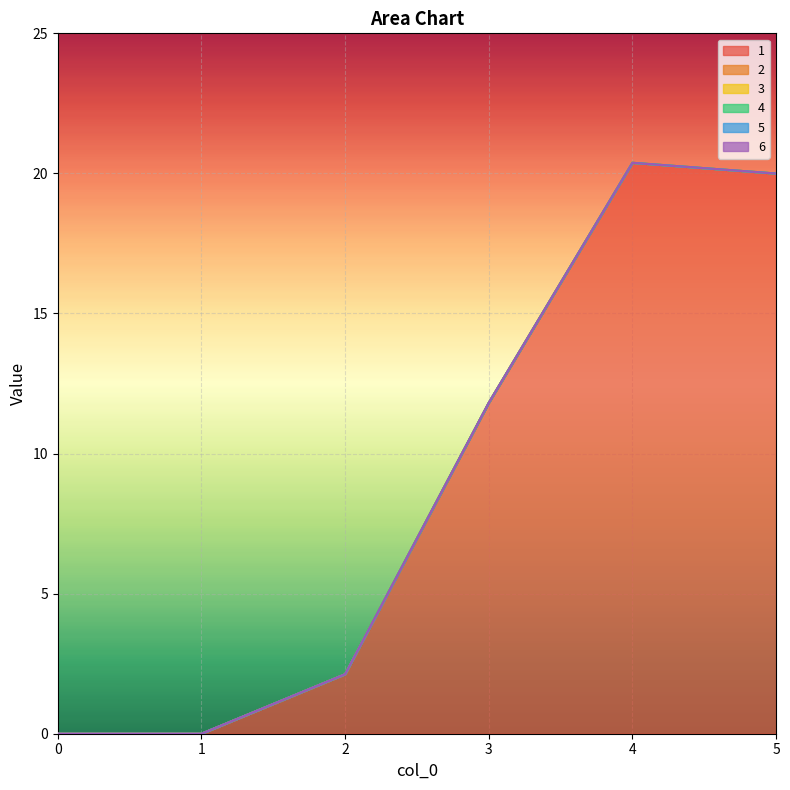

True or false: 5 and 6 cross at least once.

False